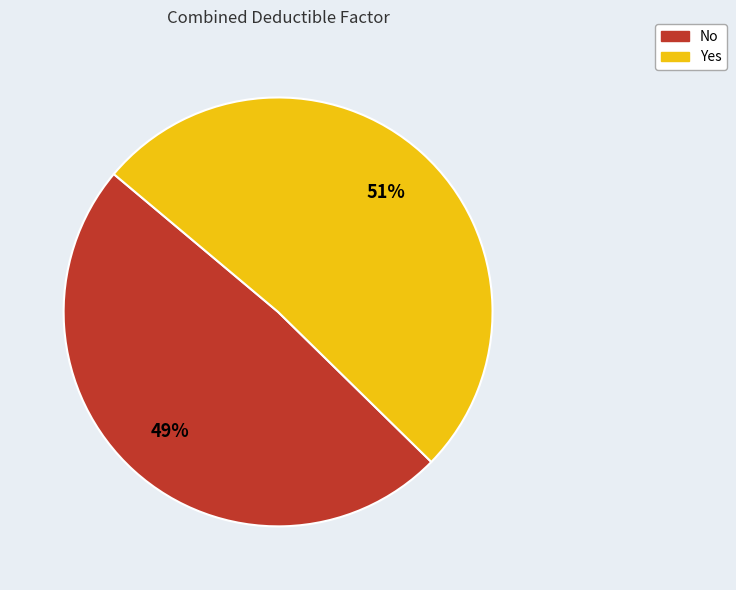

Is the sum of Yes and No greater than half?

Yes